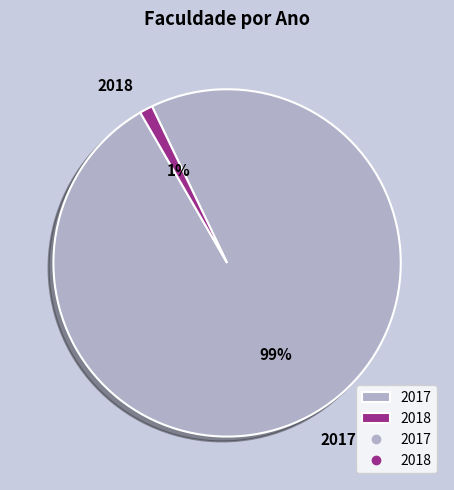

Which slice is the largest?

2017